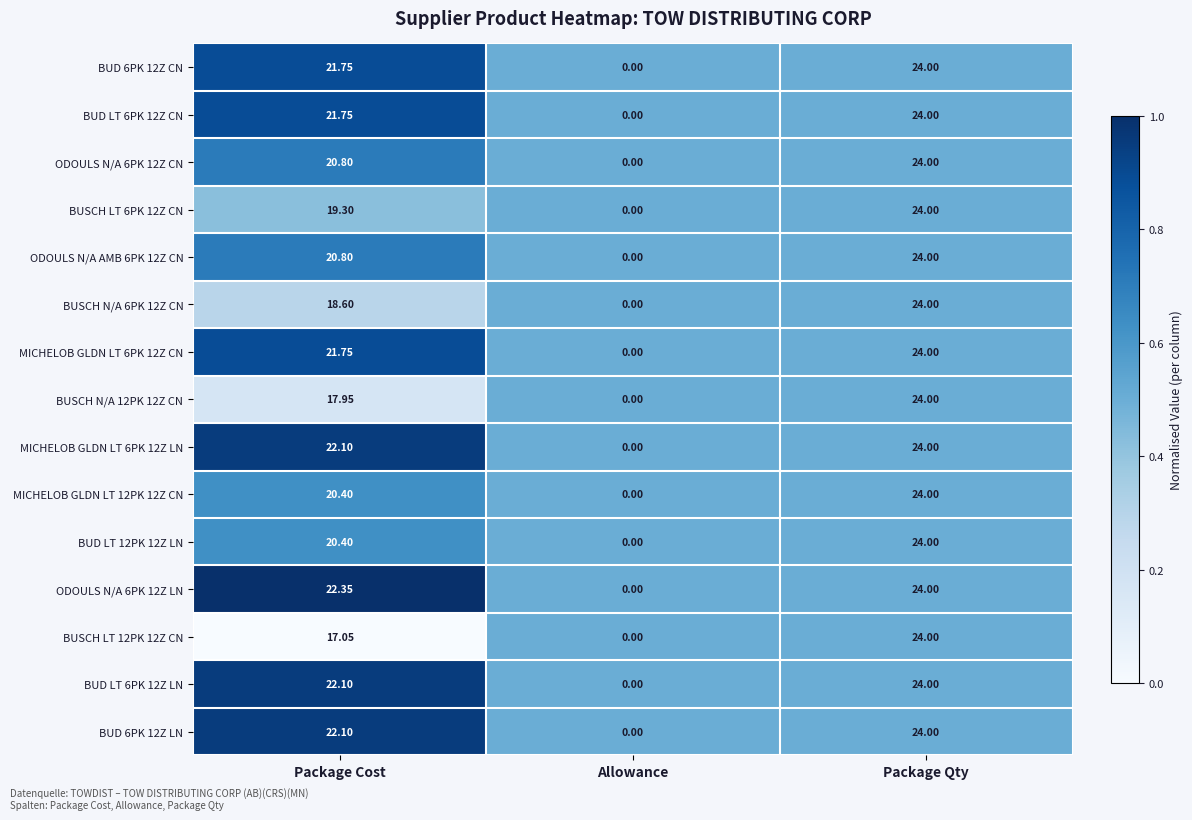

At which category is the sum across all series the highest?

Package Qty